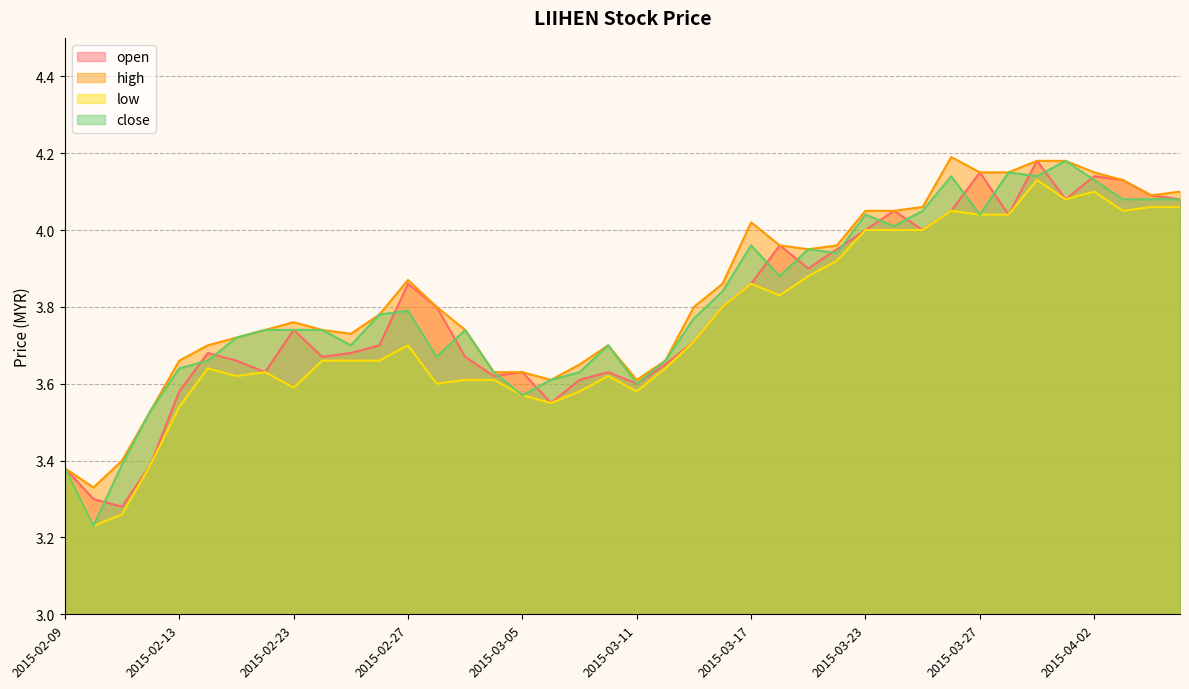

Which series changed the most between 2015-02-11 and 2015-03-24?

open